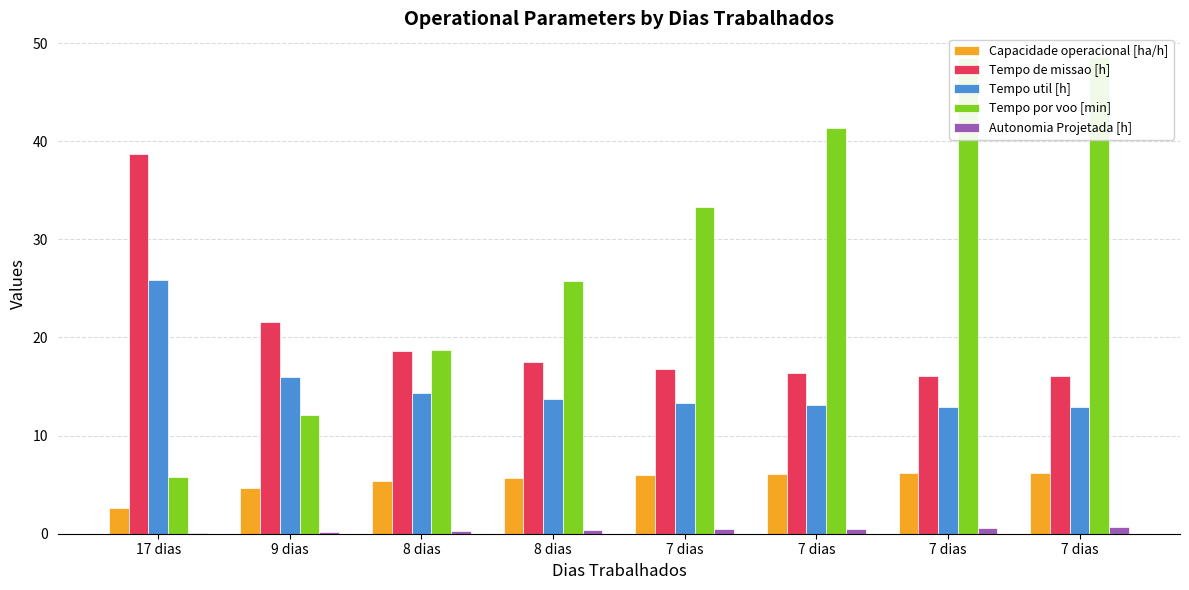

What value does the Capacidade operacional [ha/h] series have at 7 dias?

6.2